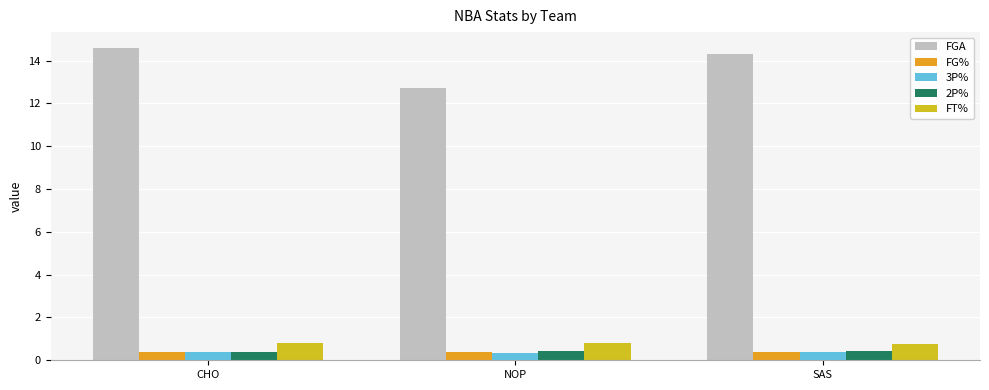

Which series changed the most between CHO and NOP?

FGA